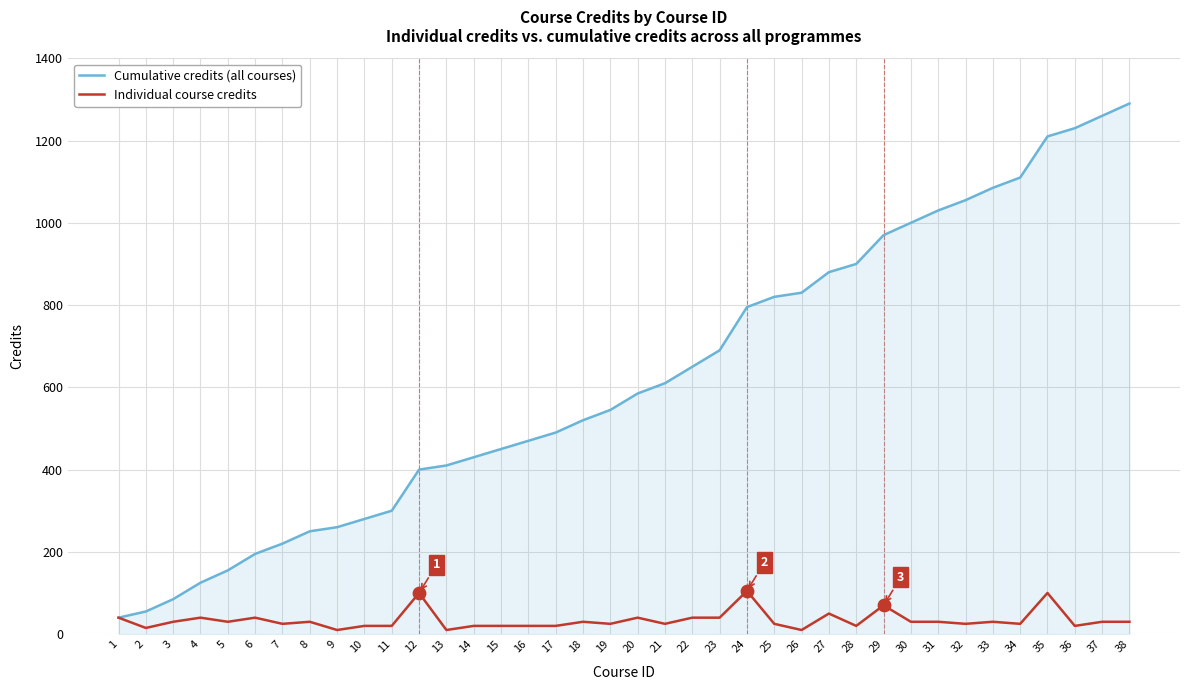

Between 29 and 37, which series saw the biggest shift?

Cumulative credits (all courses)